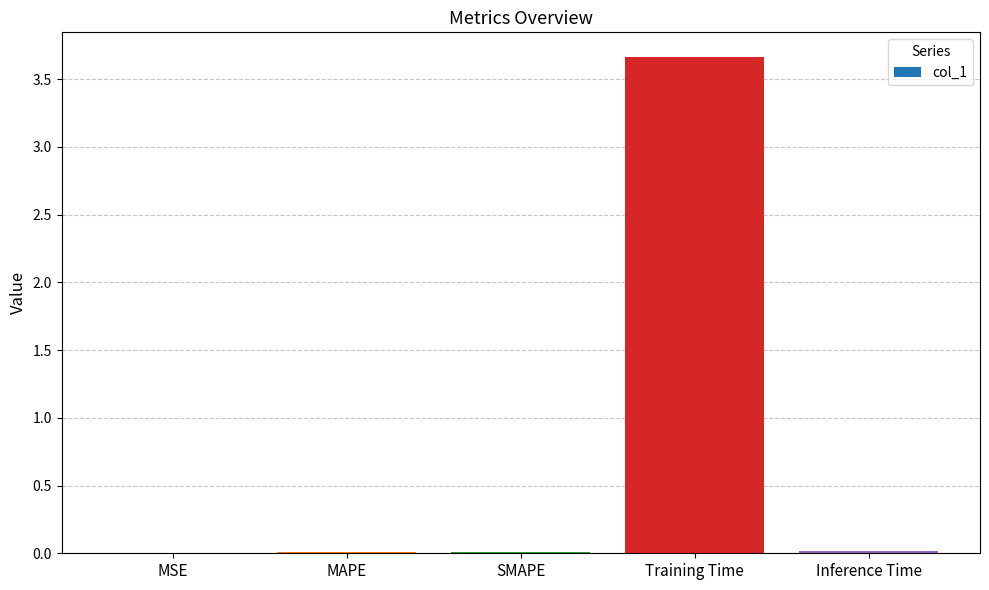

Is it true that the value at Training Time is 2.0?

False